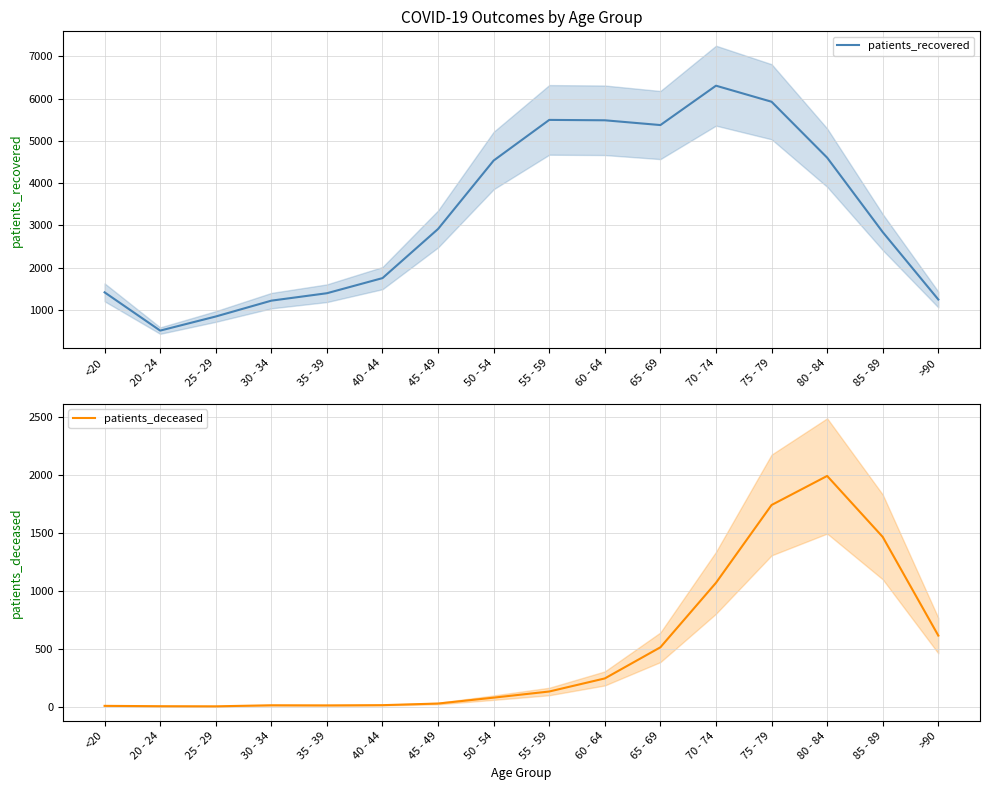

True or false: patients_deceased has a value of 1465 at 85 - 89.

True